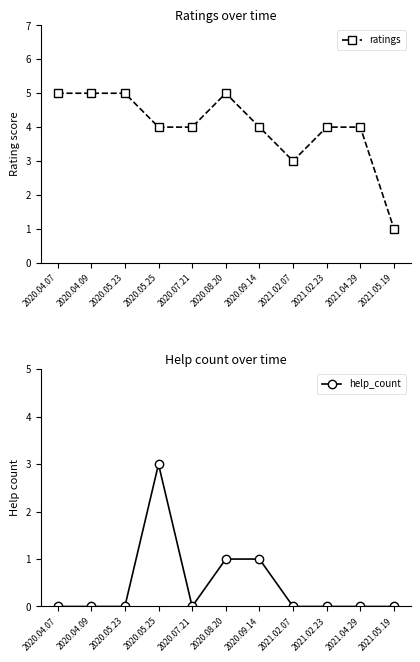

What is the sum of the help_count values at 2020.05.25 and 2020.07.21?

3